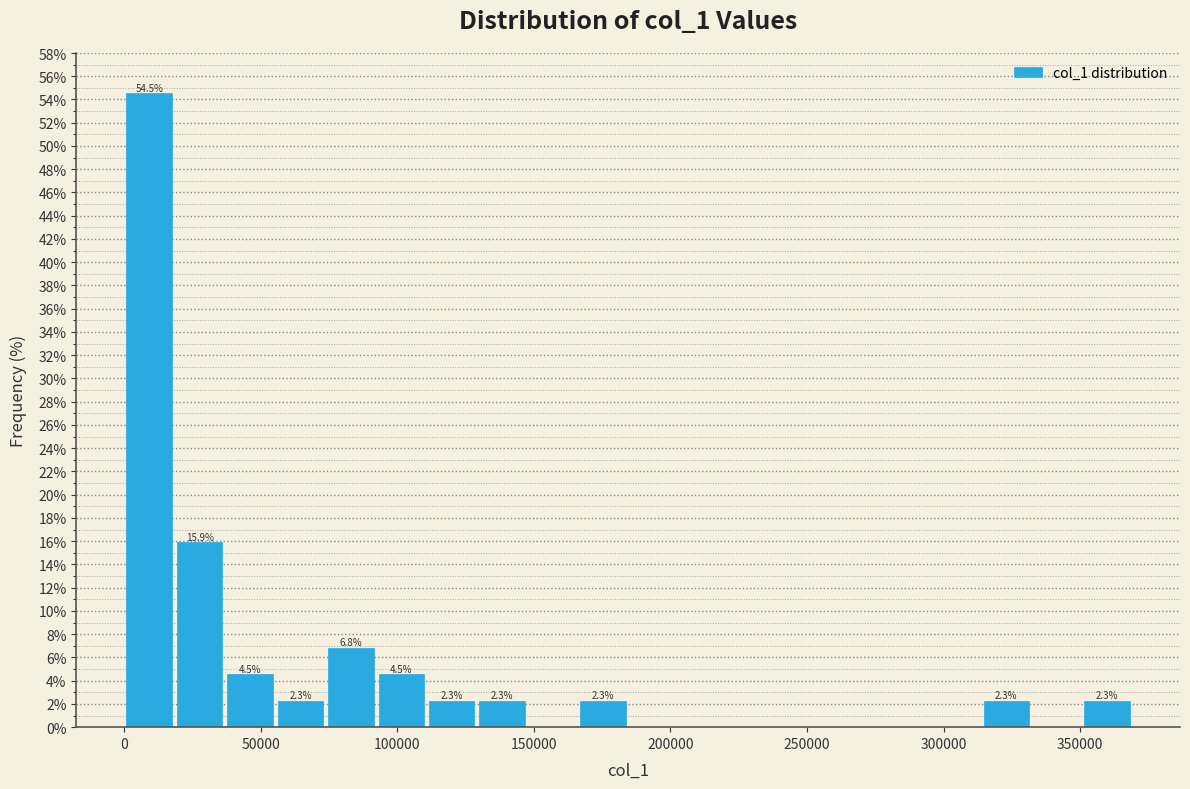

Around what value on the x-axis is the tallest bar? Give the approximate position of its centre, as read against the axis.

10000